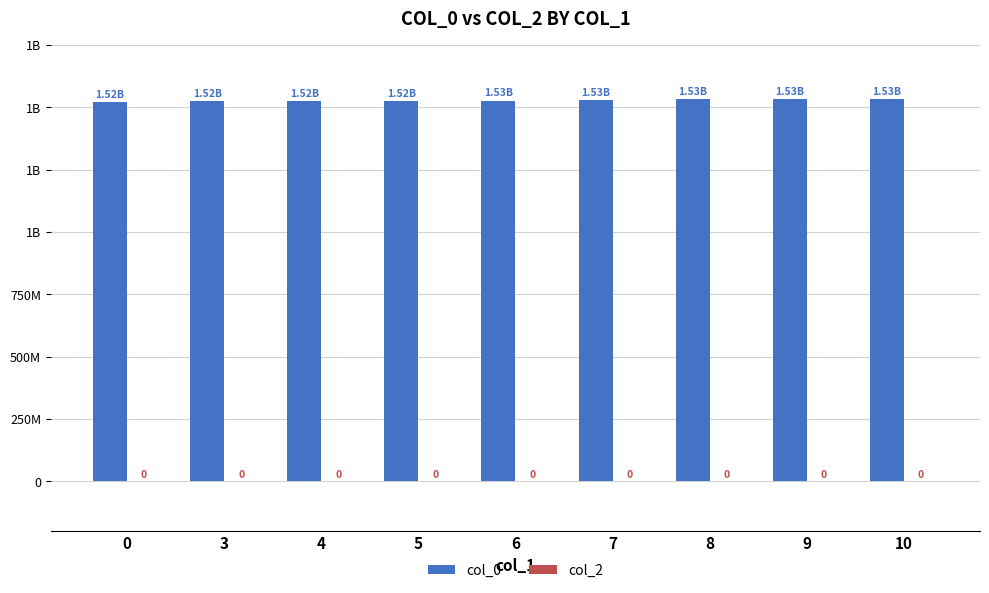

Which has a higher value, 6 or 9?

9